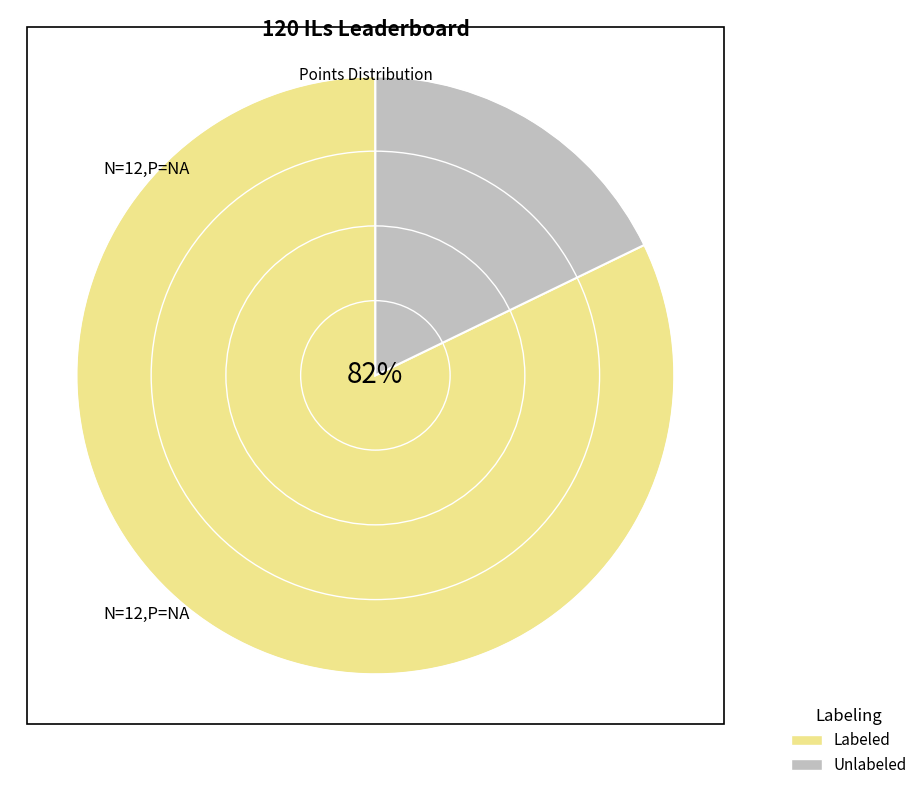

Which category has the biggest portion of the pie?

Labeled